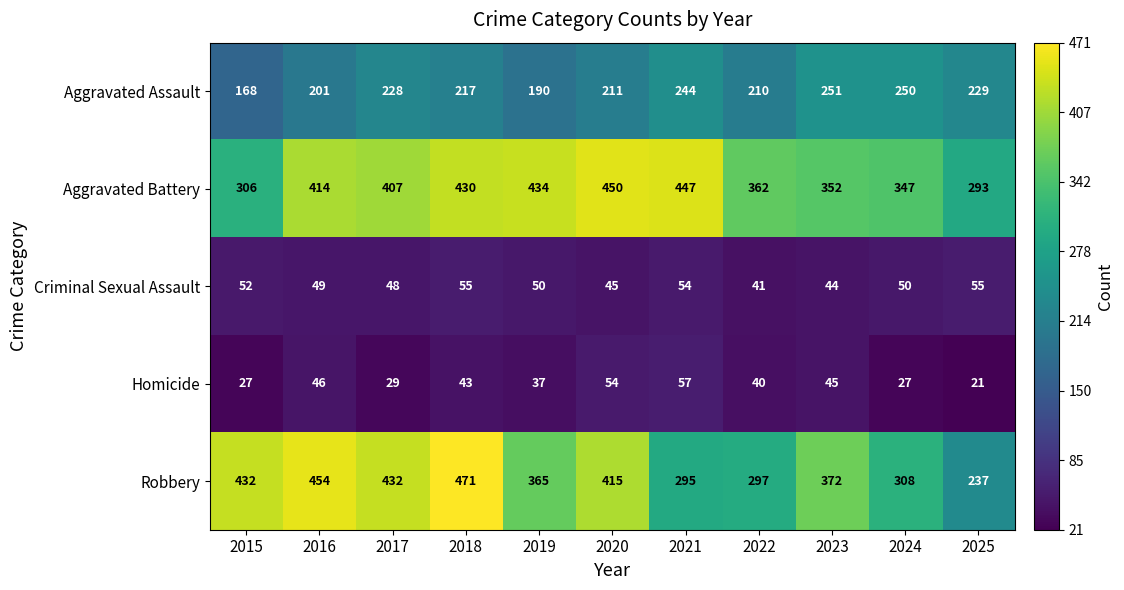

What is the average value of the Criminal Sexual Assault series?

49